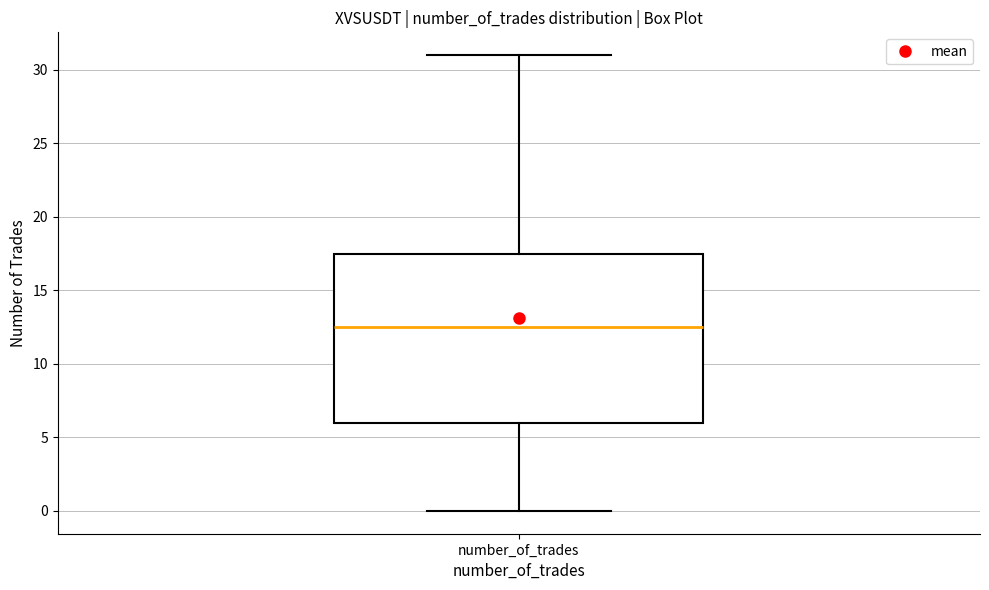

Transcribe this box plot: give where the median line is, the range the box spans, and where the two whiskers end, as read against the y-axis. The values are not printed on the chart, so give them approximately, as read against the axis.

median 12.5, box 6.0 to 17.5, whiskers 0.0 to 31.0